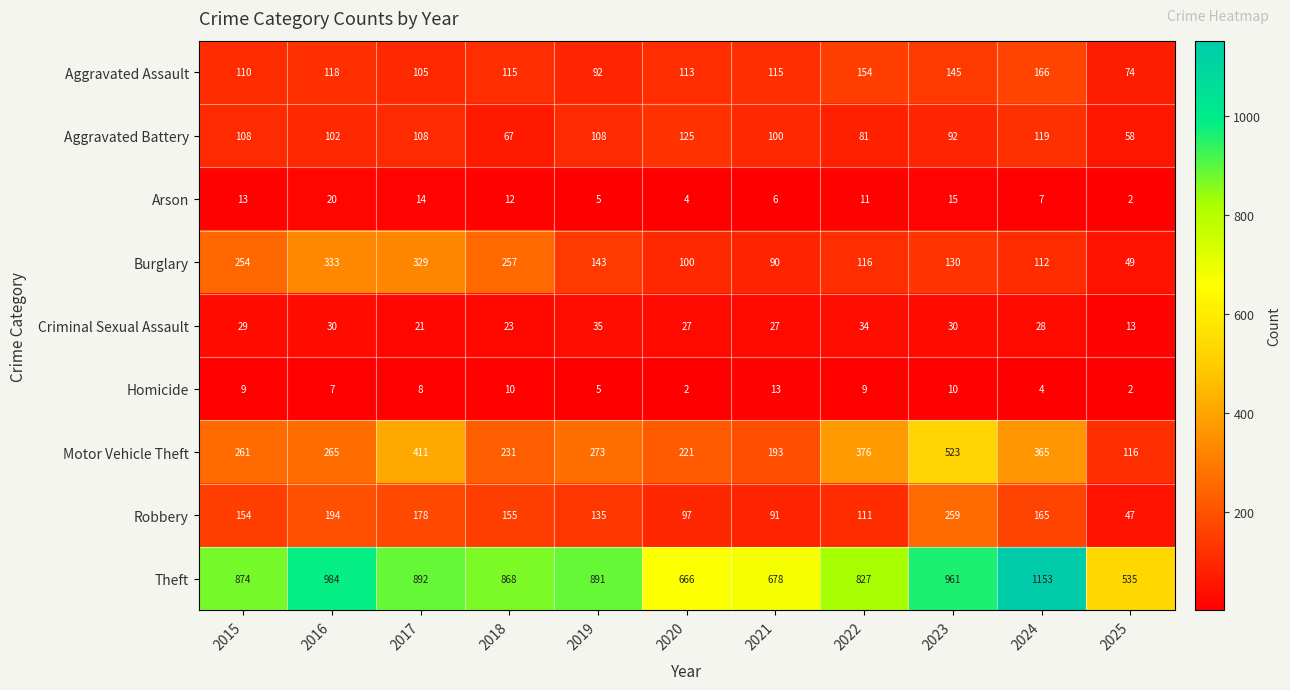

At which category is the sum across all series the highest?

2023